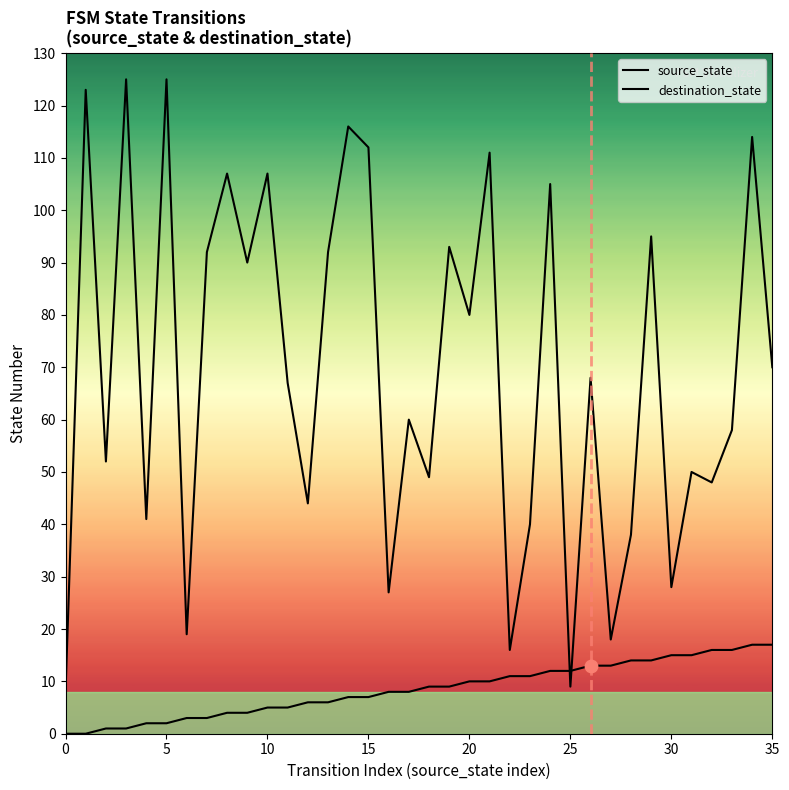

Which series contains the lowest Y value?

source_state